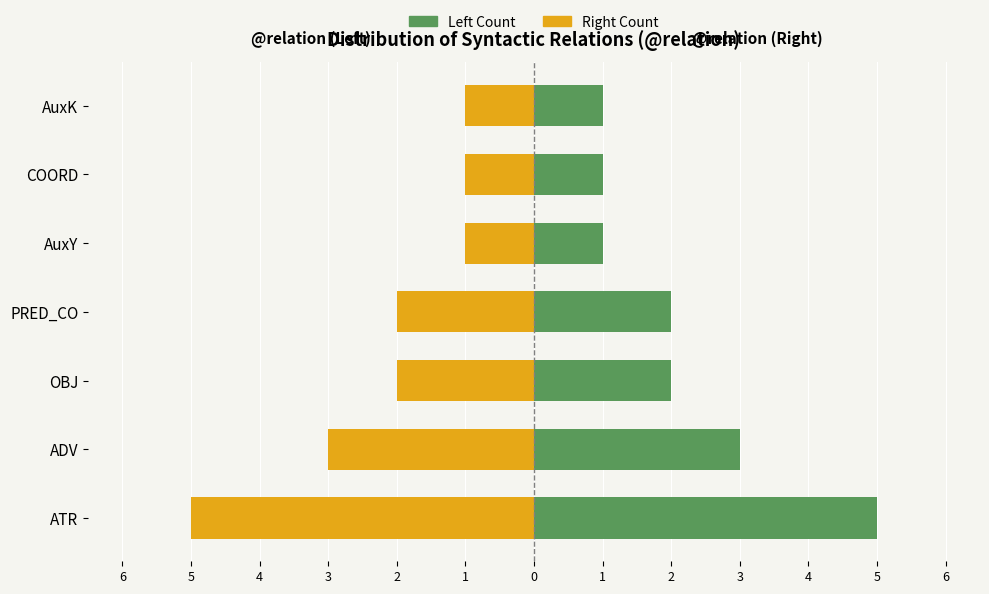

What is the difference between the highest and lowest values at COORD?

2